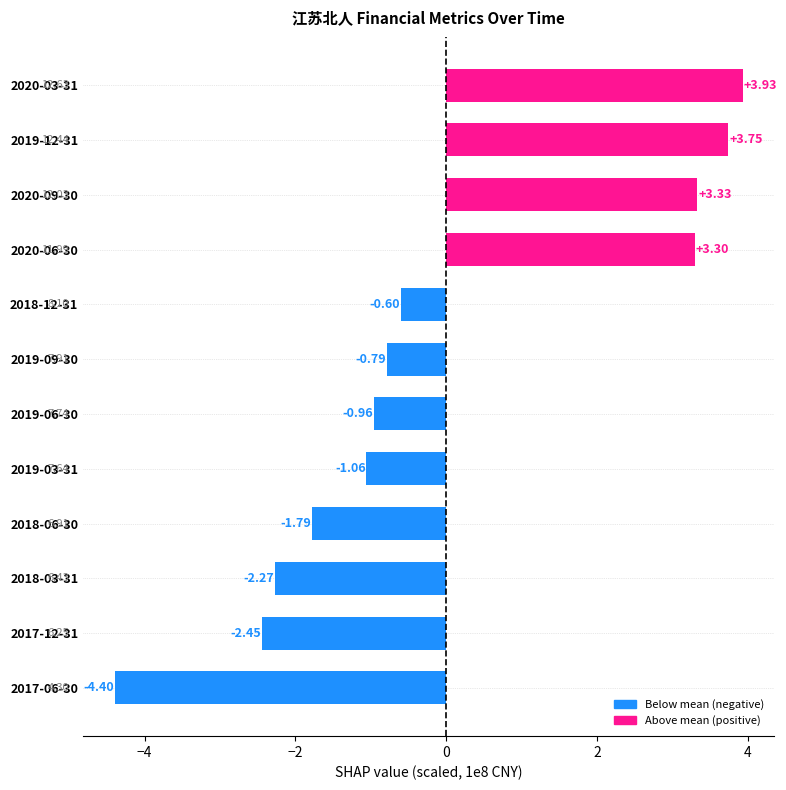

Which has a higher value, 2020-06-30 or 2020-03-31?

2020-03-31